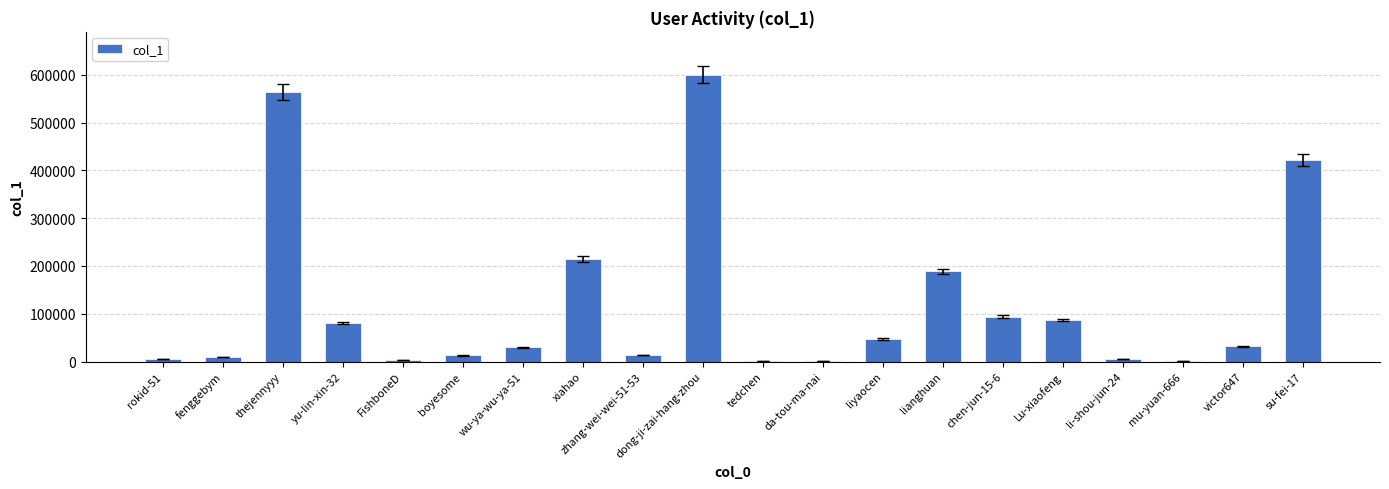

Which label corresponds to the largest value in the chart?

dong-ji-zai-hang-zhou